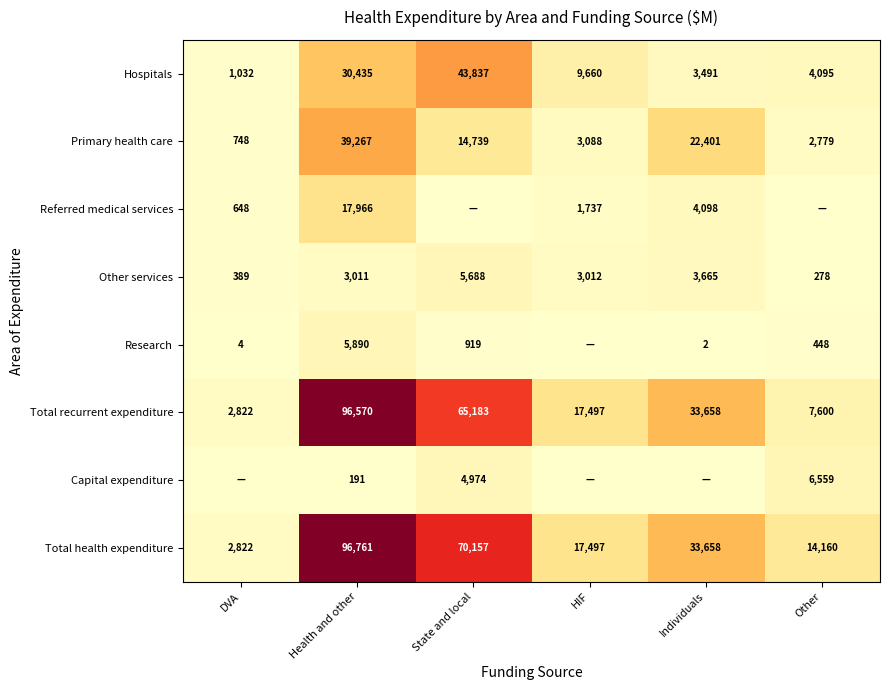

What is the difference between the maximum and second lowest values in the Total health expenditure series?

82601